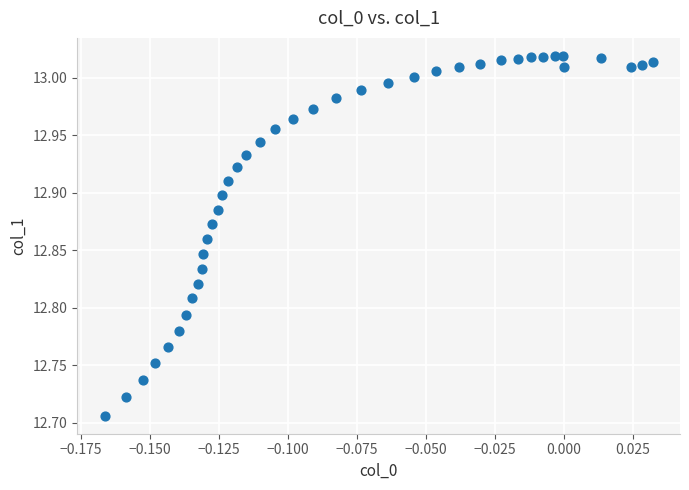

What is the range of Y values (max minus min)?

0.3